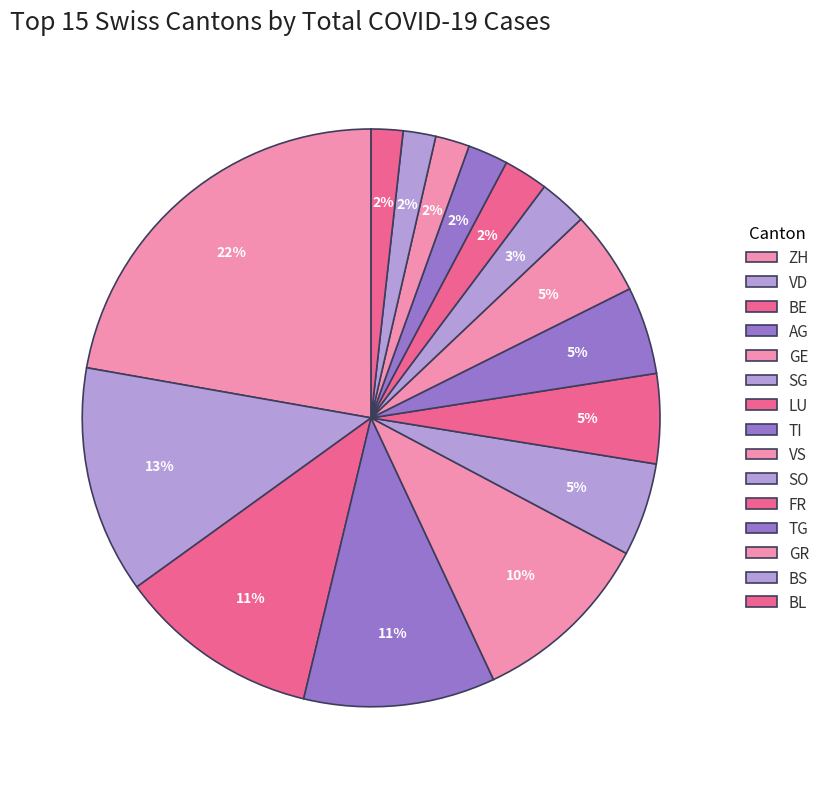

How many segments does this pie chart have?

15